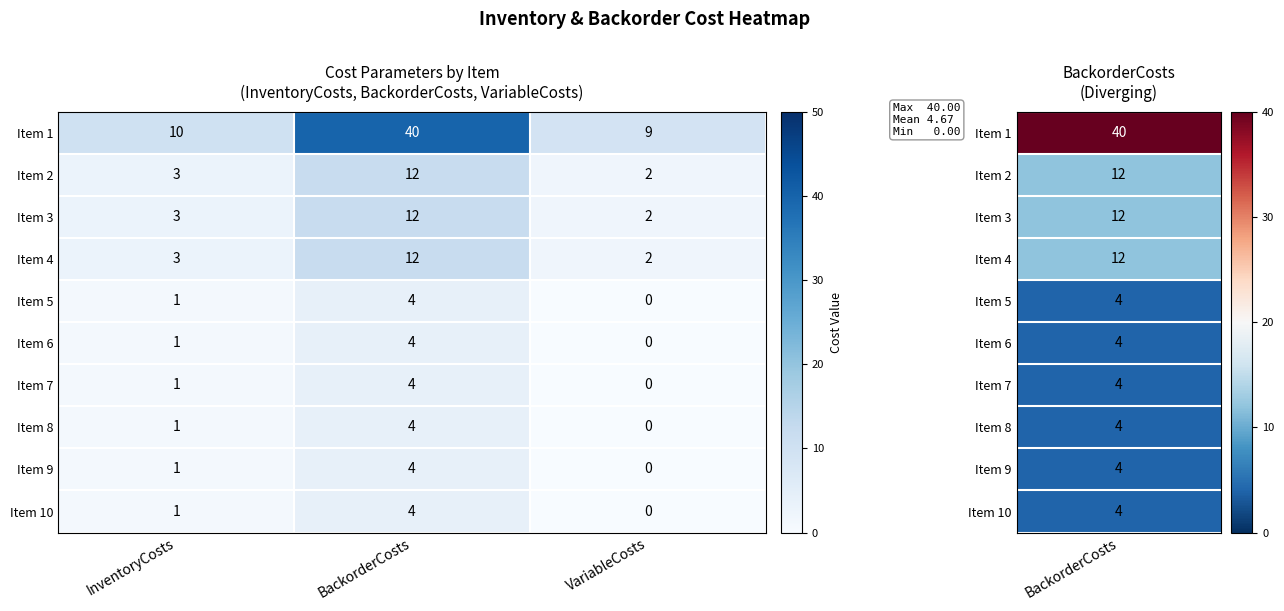

The value of Item 4 at BackorderCosts is 12. True or false?

True